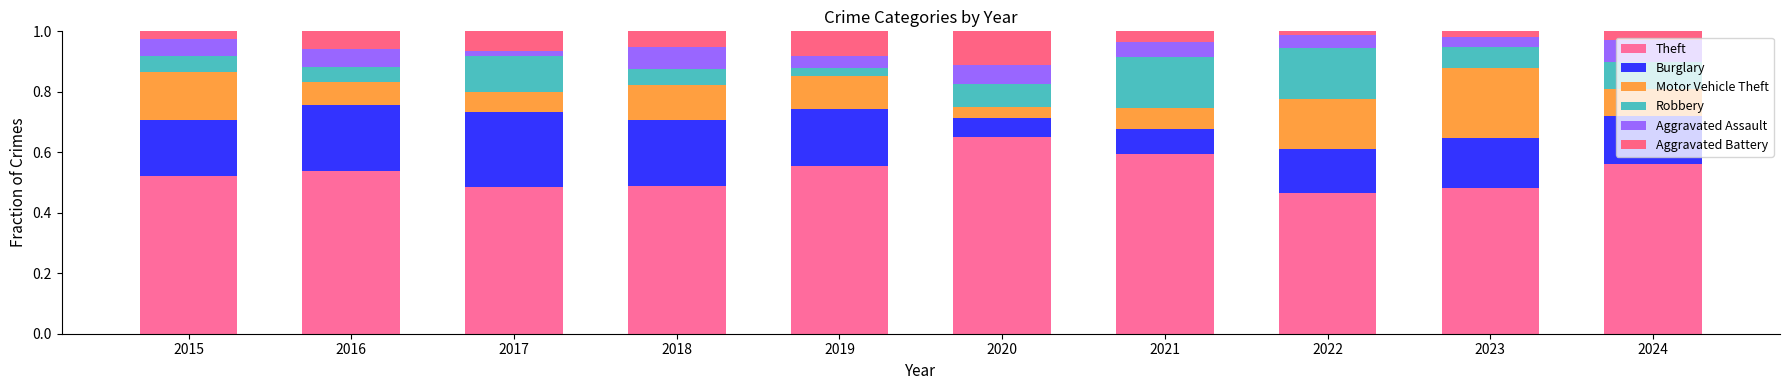

How many series are shown in this chart?

6